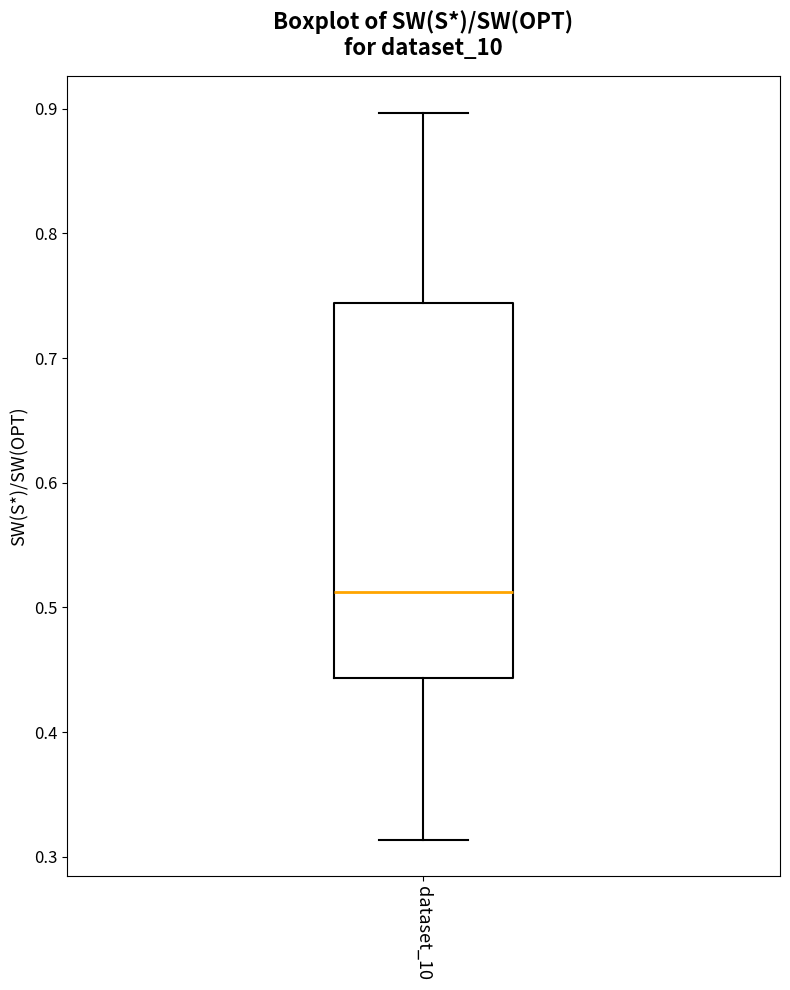

Transcribe this box plot: give where the median line is, the range the box spans, and where the two whiskers end, as read against the y-axis. The values are not printed on the chart, so give them approximately, as read against the axis.

median 0.51, box 0.44 to 0.74, whiskers 0.31 to 0.90